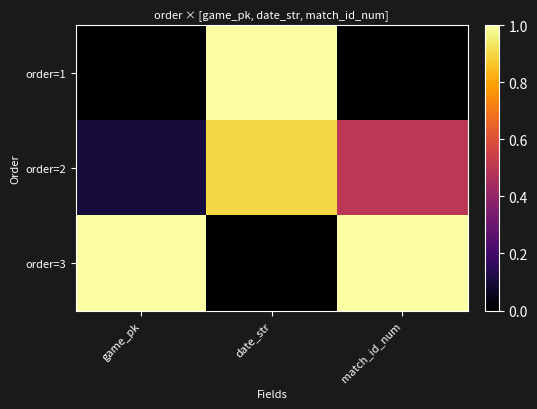

What is the difference between the highest and lowest values at game_pk?

1.0